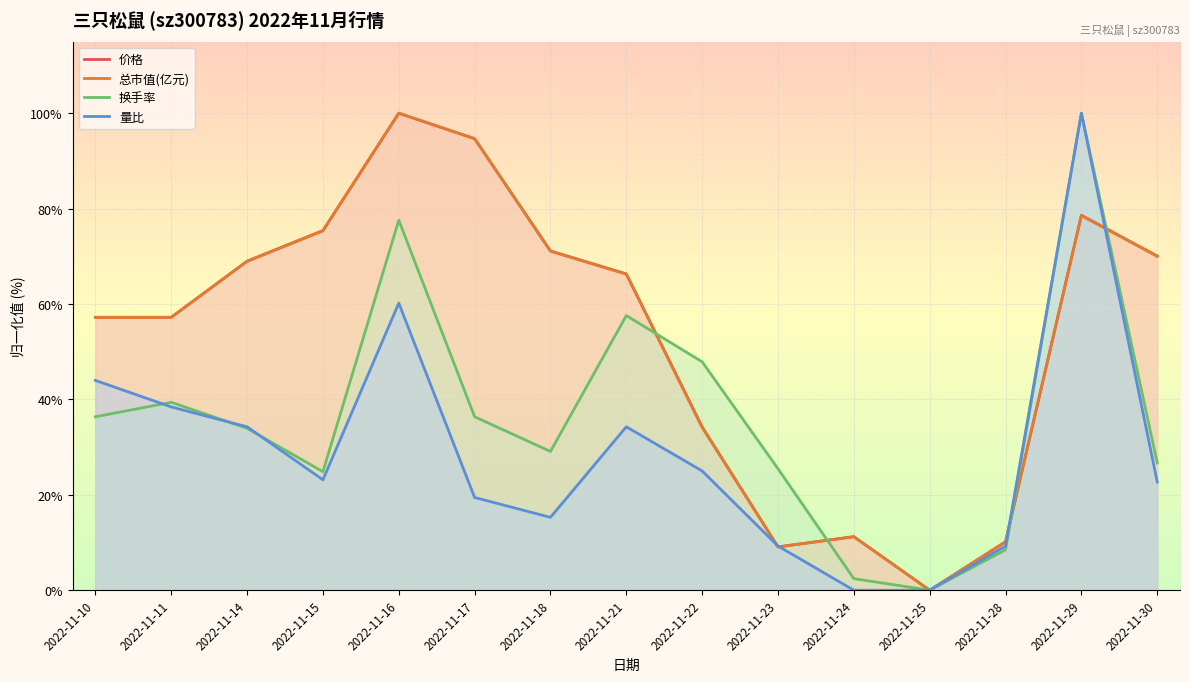

Where is 价格 nearest to the value 50?

2022-11-10